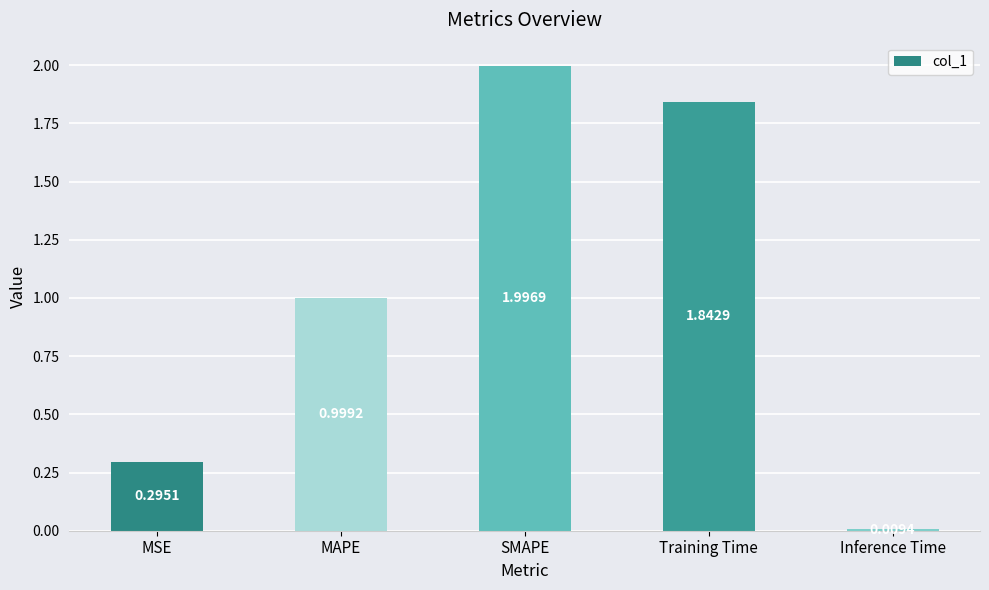

What is the sum of all values?

5.1